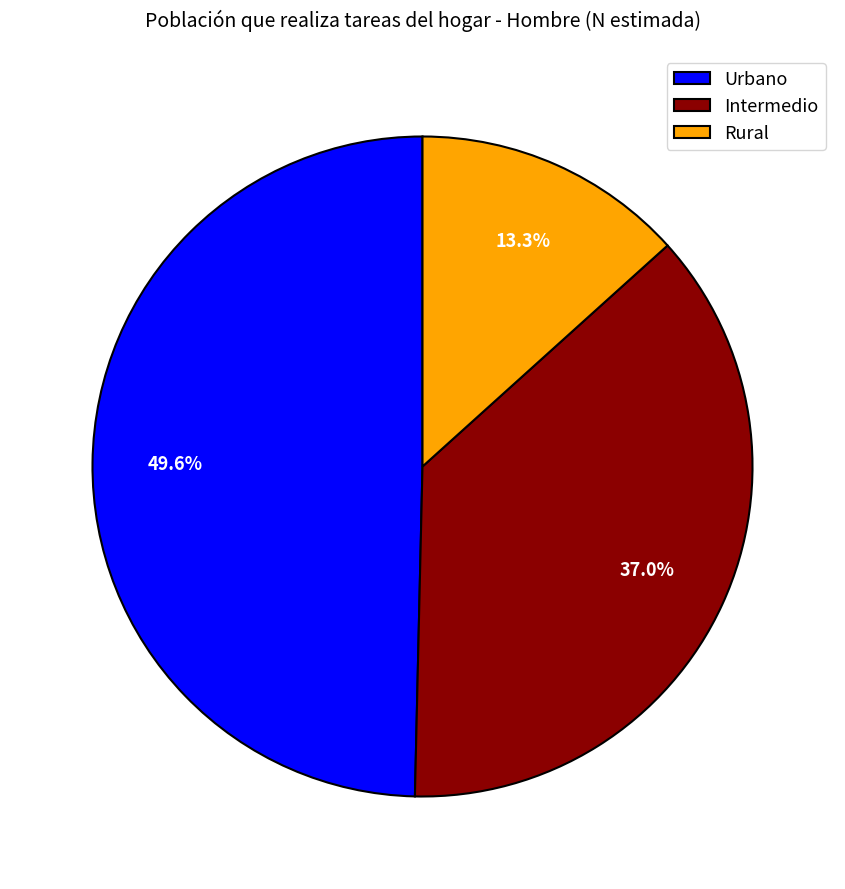

Which has a higher value, Urbano or Rural?

Urbano